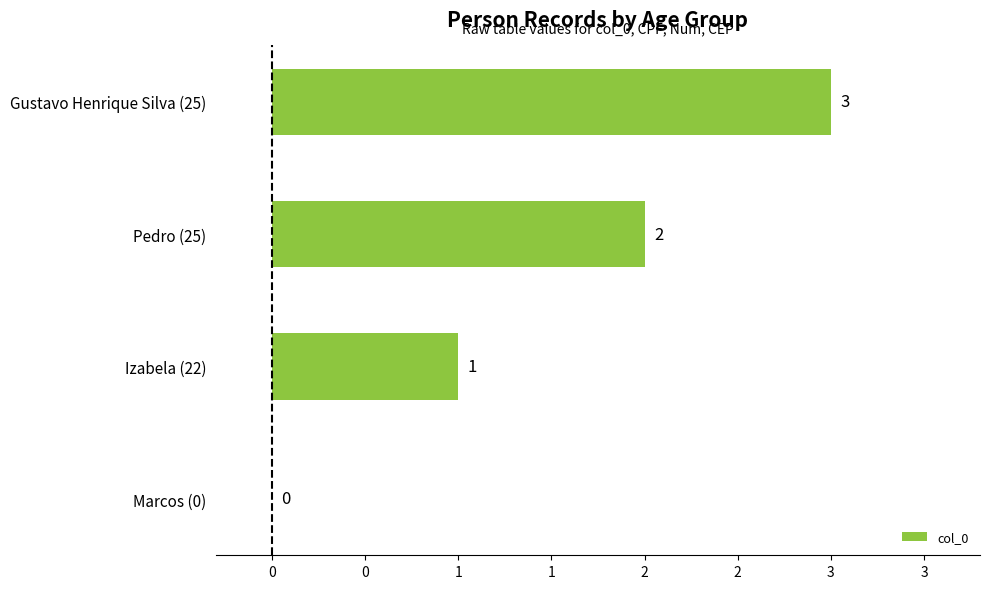

What is the difference between the maximum and second lowest values?

2